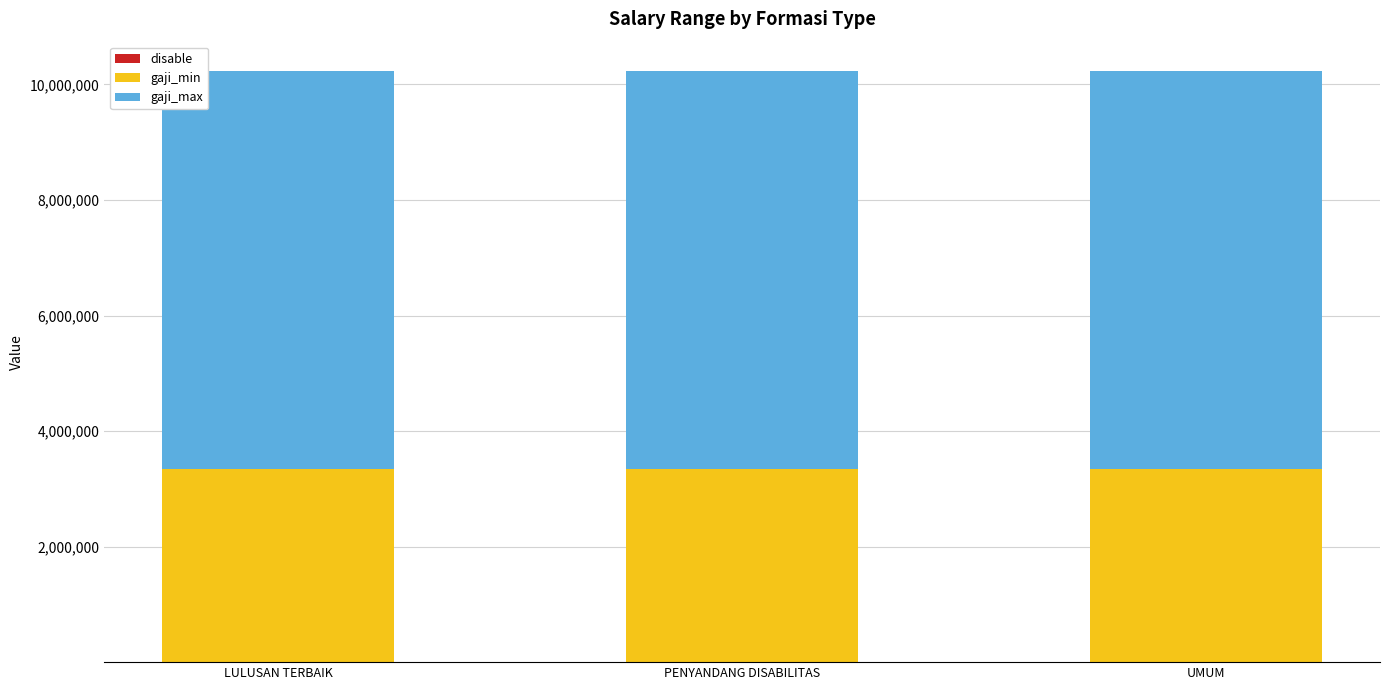

Count the number of categories in the chart.

3